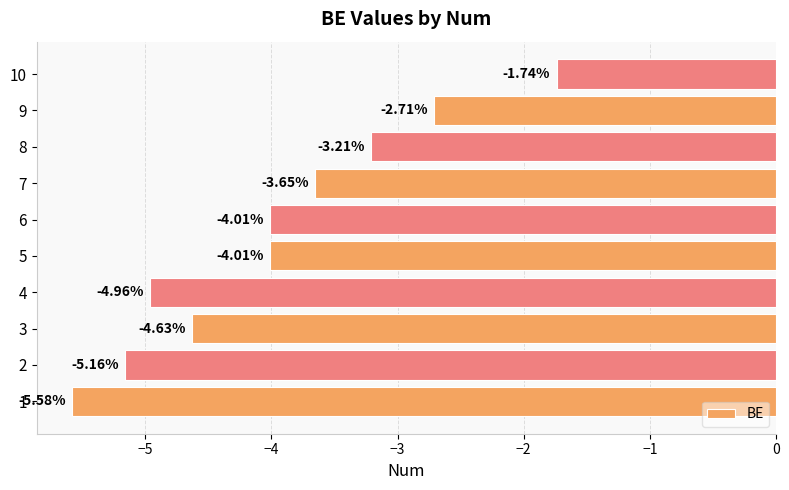

Does the chart contain any negative values?

Yes